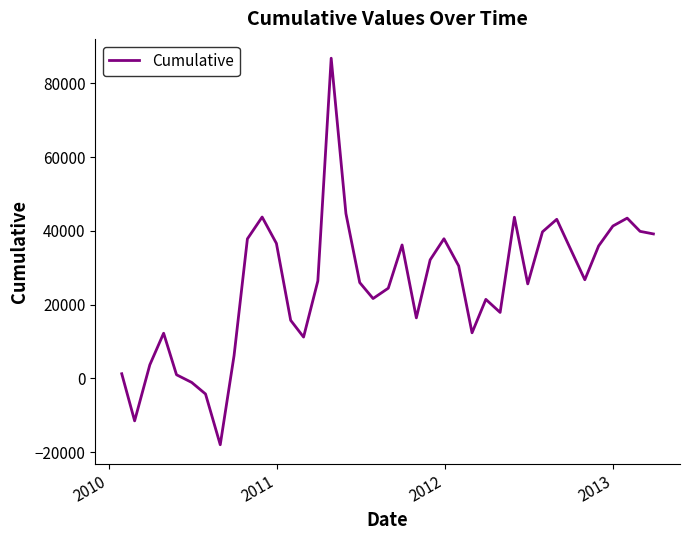

What is the minimum value shown in the chart?

-17990.2